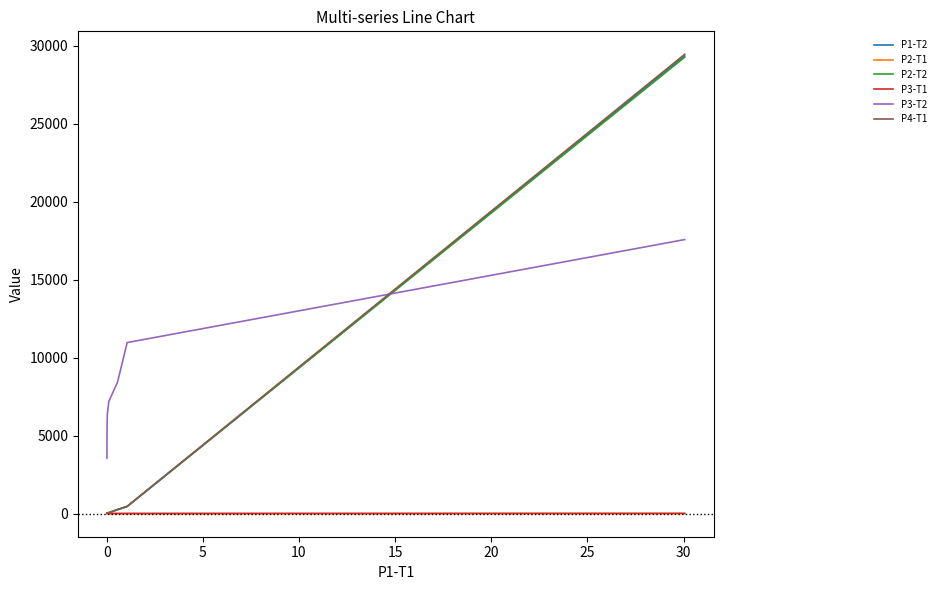

True or false: P1-T2 and P2-T1 intersect in this chart.

False